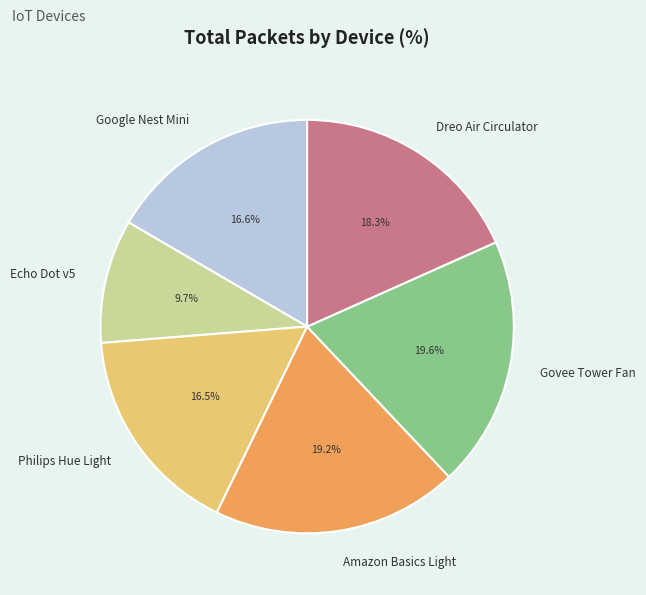

Which category has the smallest portion of the pie?

Echo Dot v5